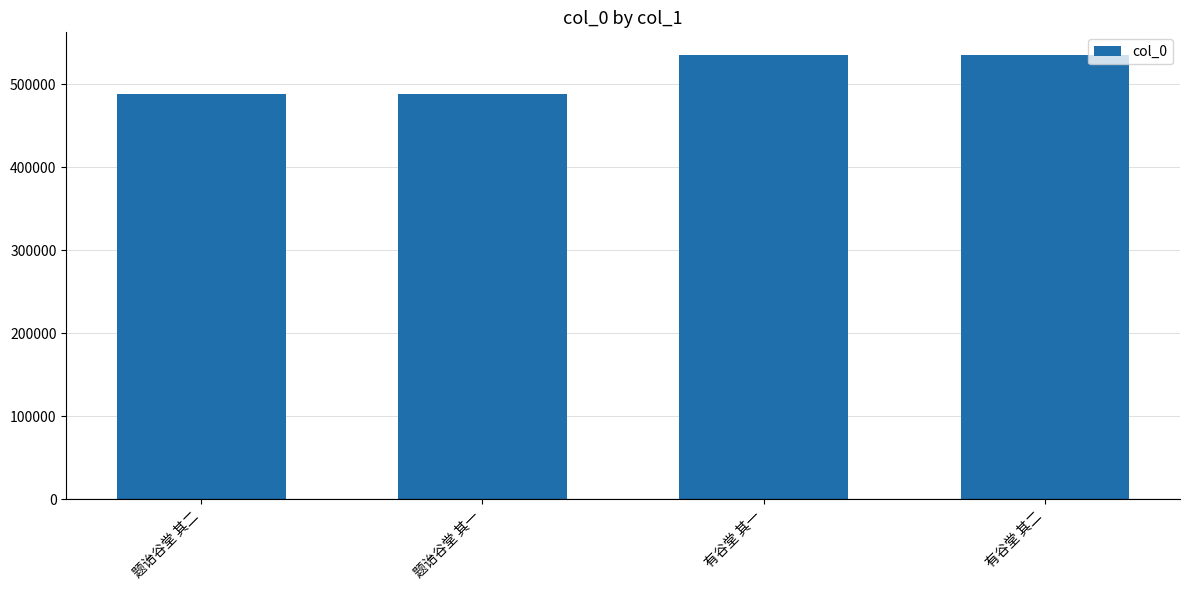

How many data points are less than 535722?

2